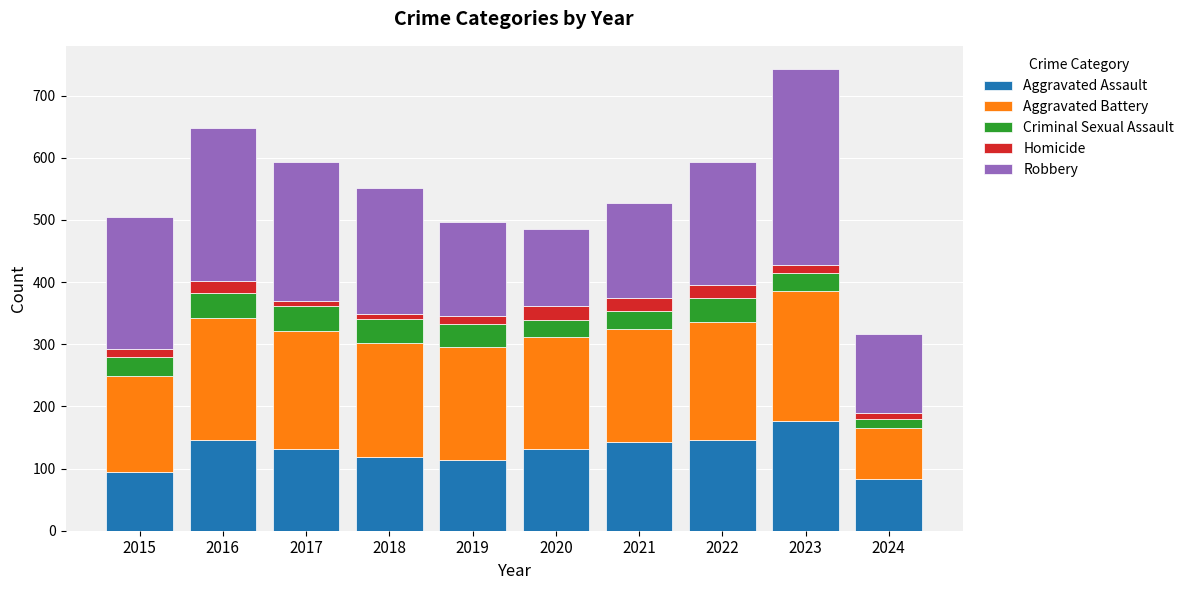

What is the lowest value of the Aggravated Assault series?

83